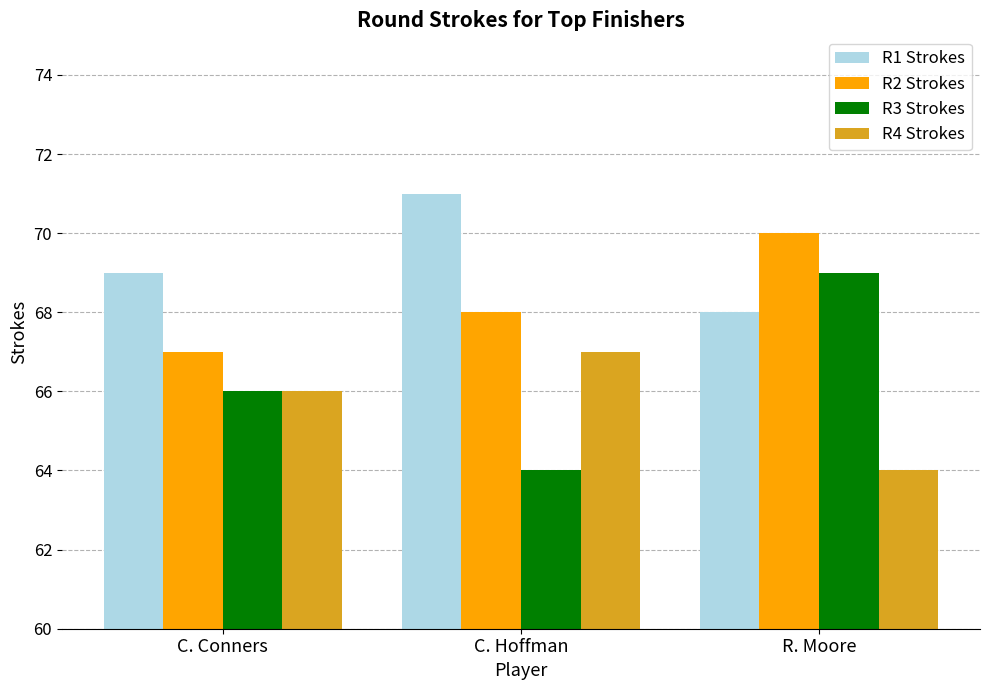

Which label corresponds to the largest value in the chart?

C. Hoffman